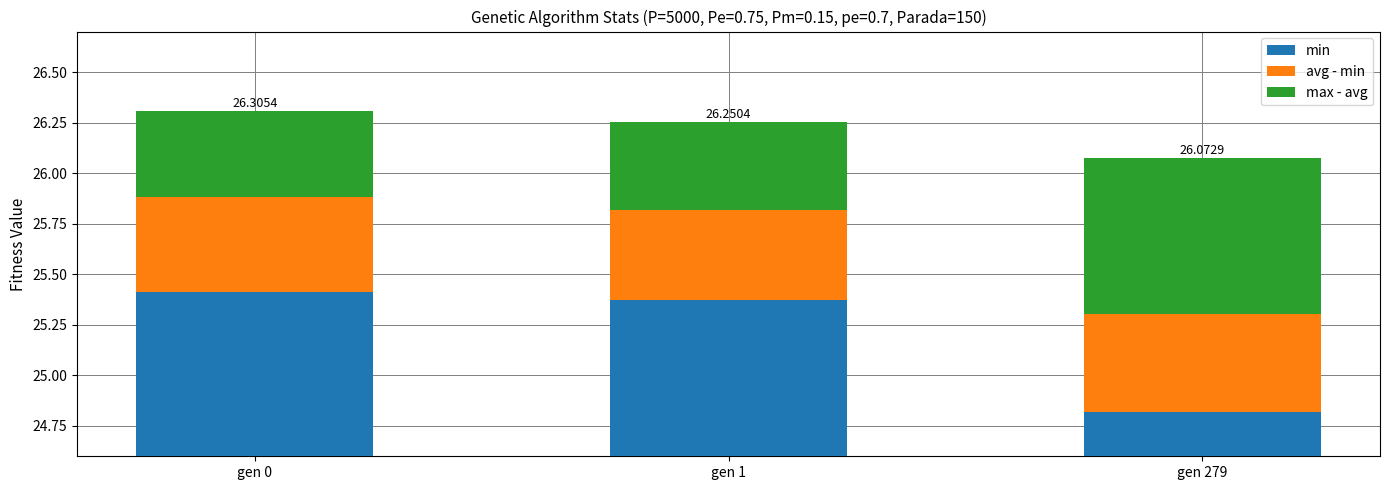

List the series in order of their peak value, highest first.

min, max - avg, avg - min